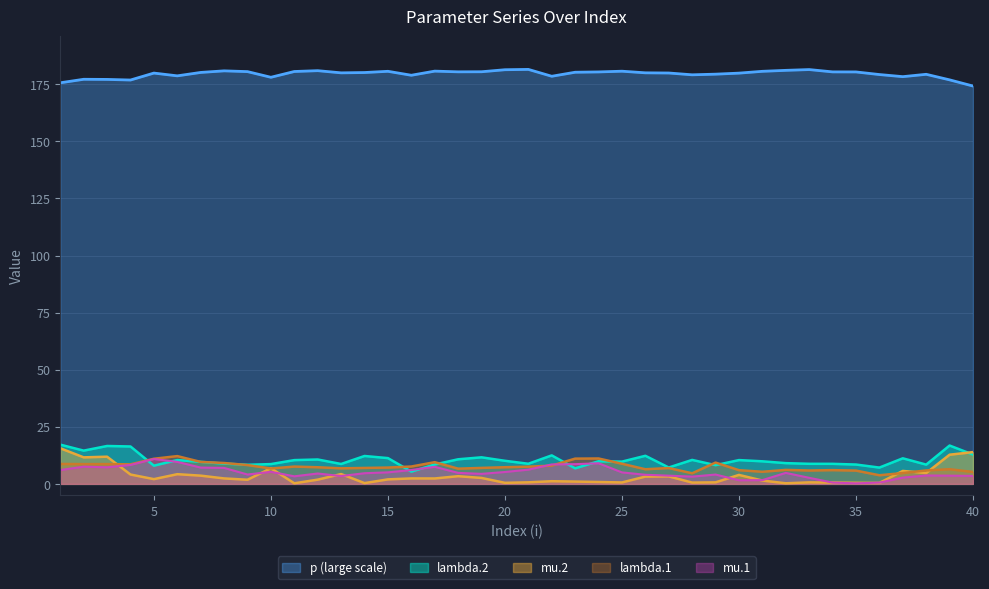

In lambda.1, how many points are lower than both neighbors (excluding endpoints)?

10